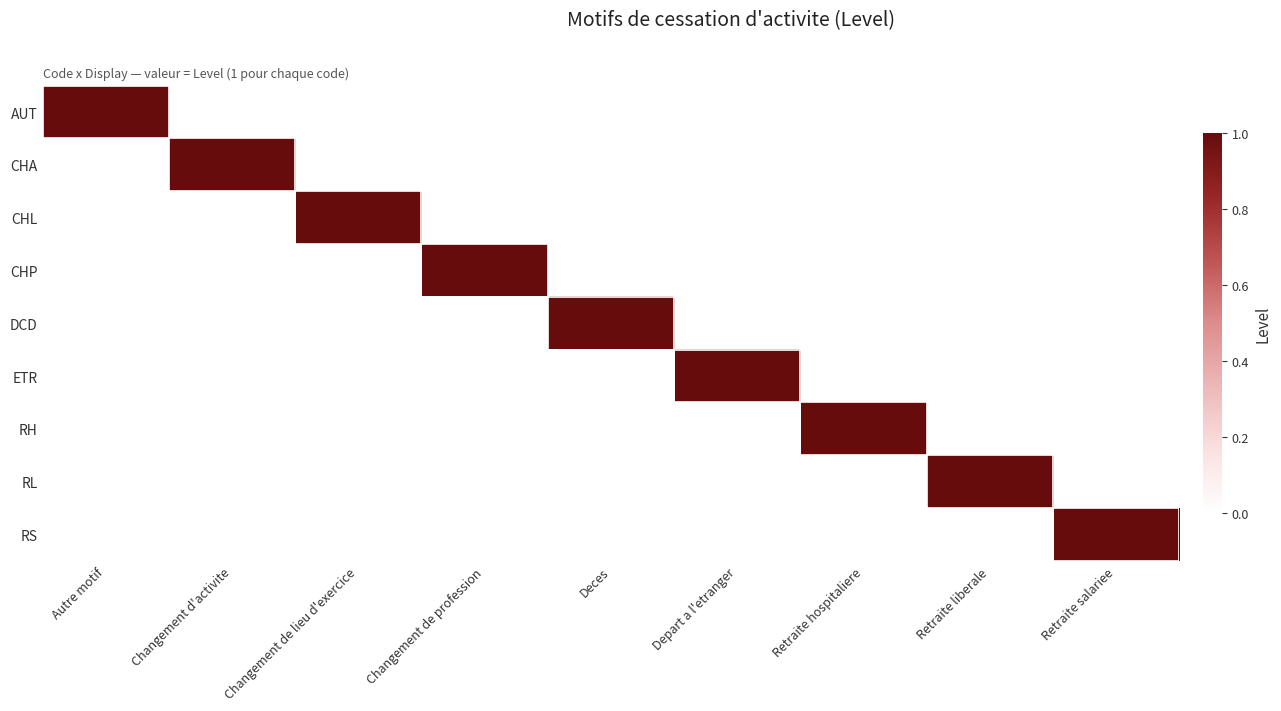

Rank the series at Changement d'activite from highest to lowest value.

CHA, AUT, CHL, CHP, DCD, ETR, RH, RL, RS